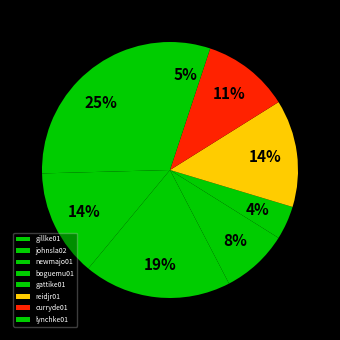

Between reidjr01 and boguemu01, which is larger?

reidjr01